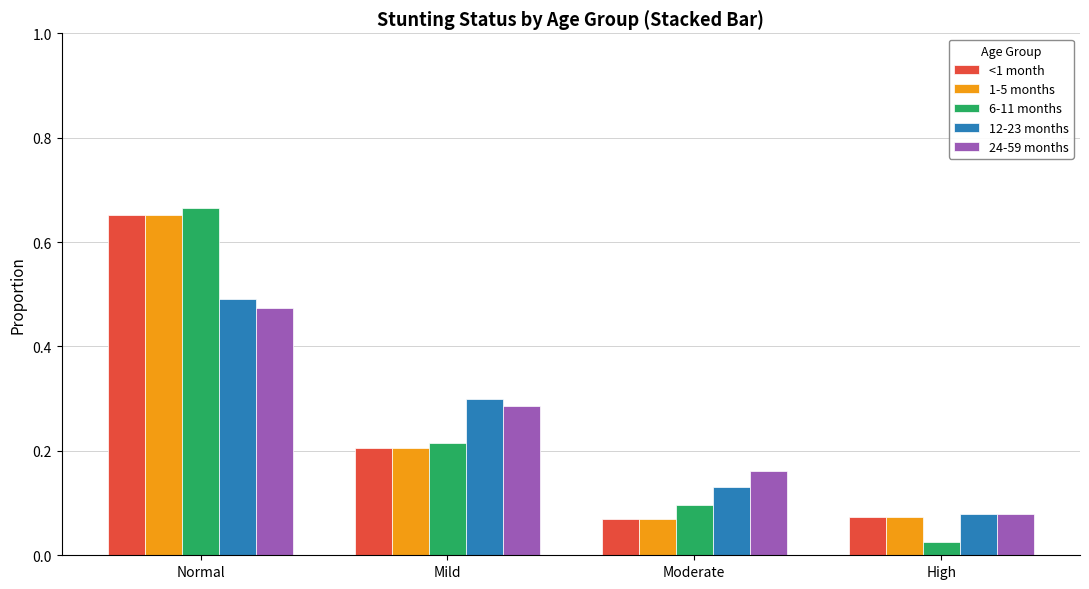

Which series has the widest spread of values?

6-11 months